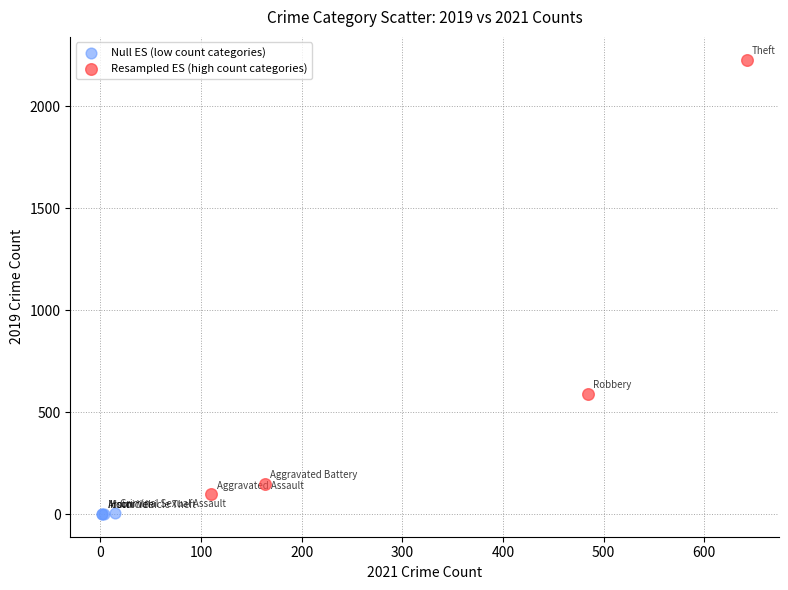

Which series reaches the maximum Y coordinate?

Resampled ES (high count categories)